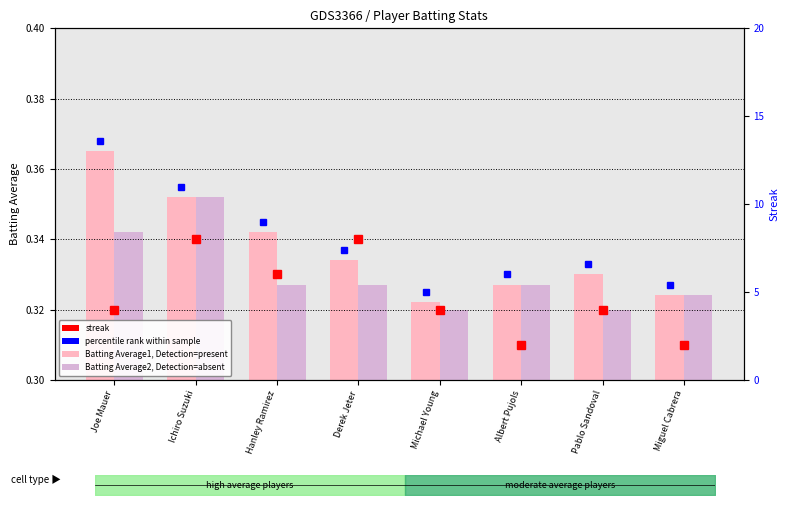

Between Michael Young and Albert Pujols, which is larger?

Albert Pujols